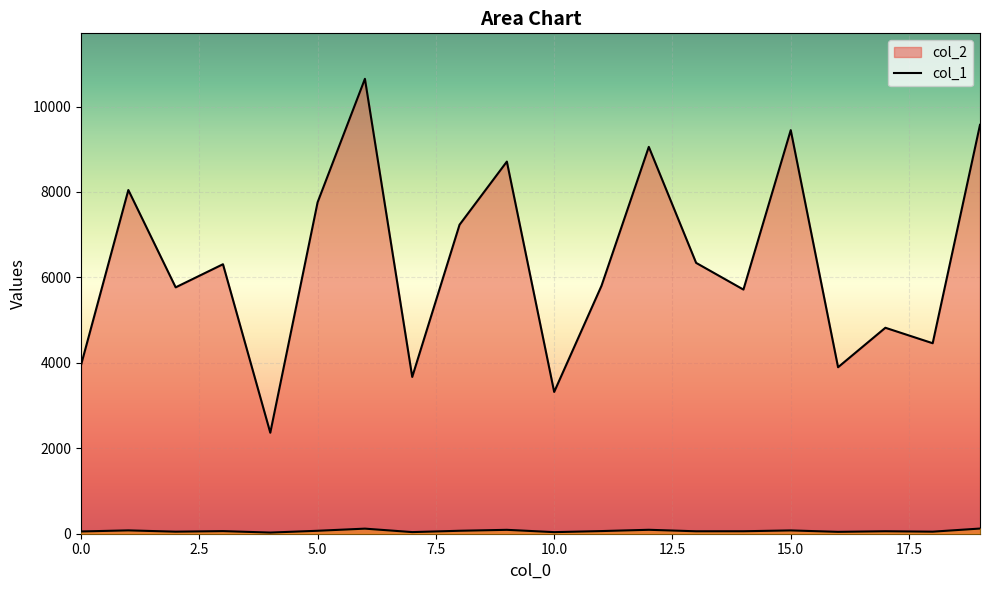

Rank the categories by col_2 value from highest to lowest.

6, 19, 15, 12, 9, 1, 5, 8, 13, 3, 11, 2, 14, 17, 18, 0, 16, 7, 10, 4